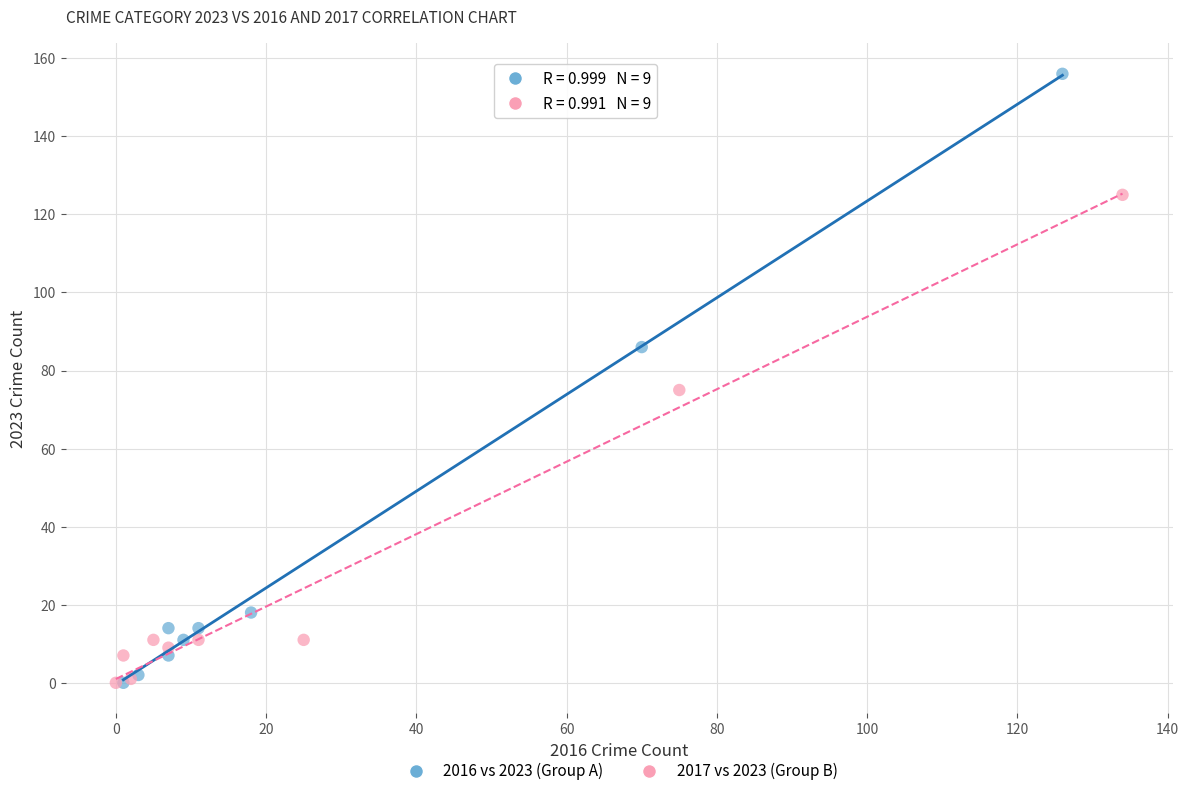

Which series has the largest Y range (max minus min)?

2016 vs 2023 (Group A)